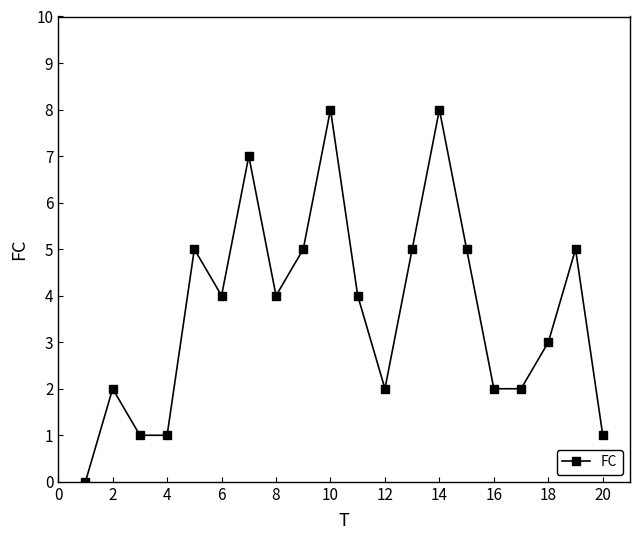

True or false: the data has more than 0 interior local peaks.

True